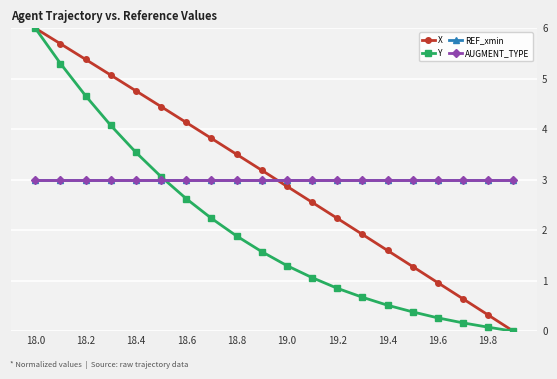

How many lines are shown in the chart?

4